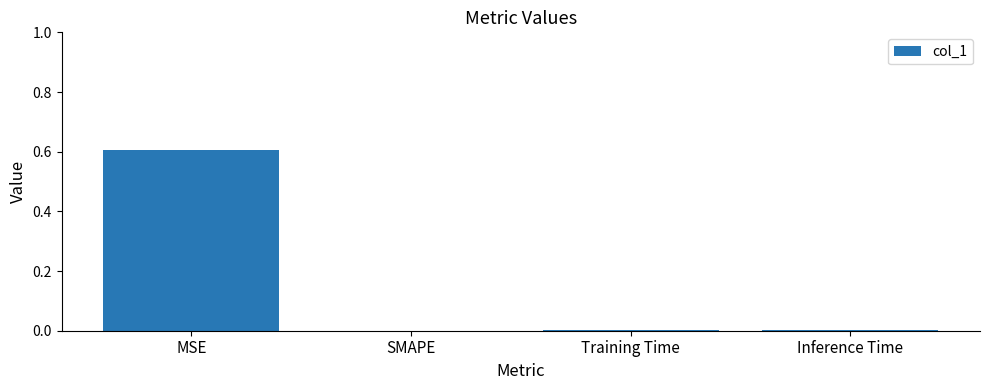

What is the difference between the values at MSE and Training Time?

0.6